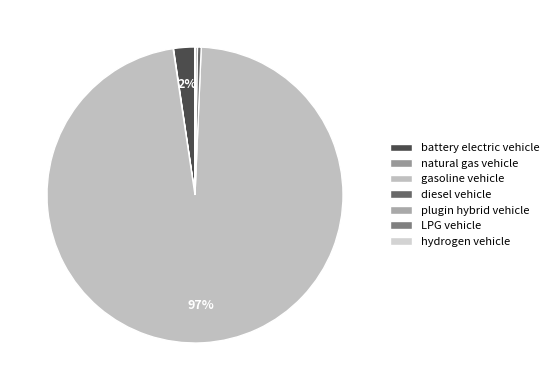

Is there any slice that represents more than half of the pie?

Yes